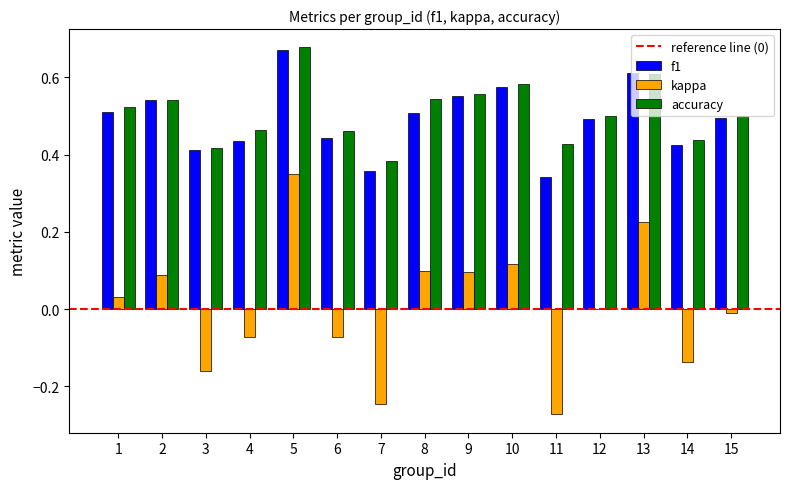

Between 6 and 9, which series saw the biggest shift?

kappa